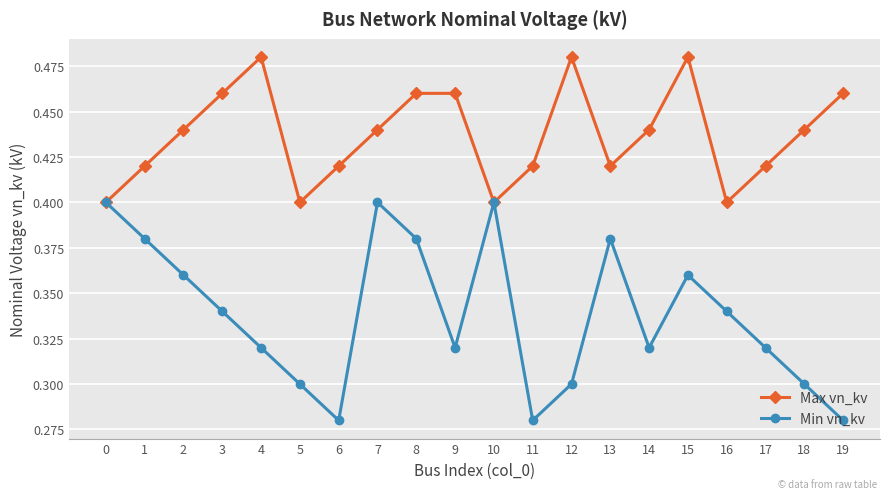

What are all the series names shown in the legend?

Max vn_kv, Min vn_kv